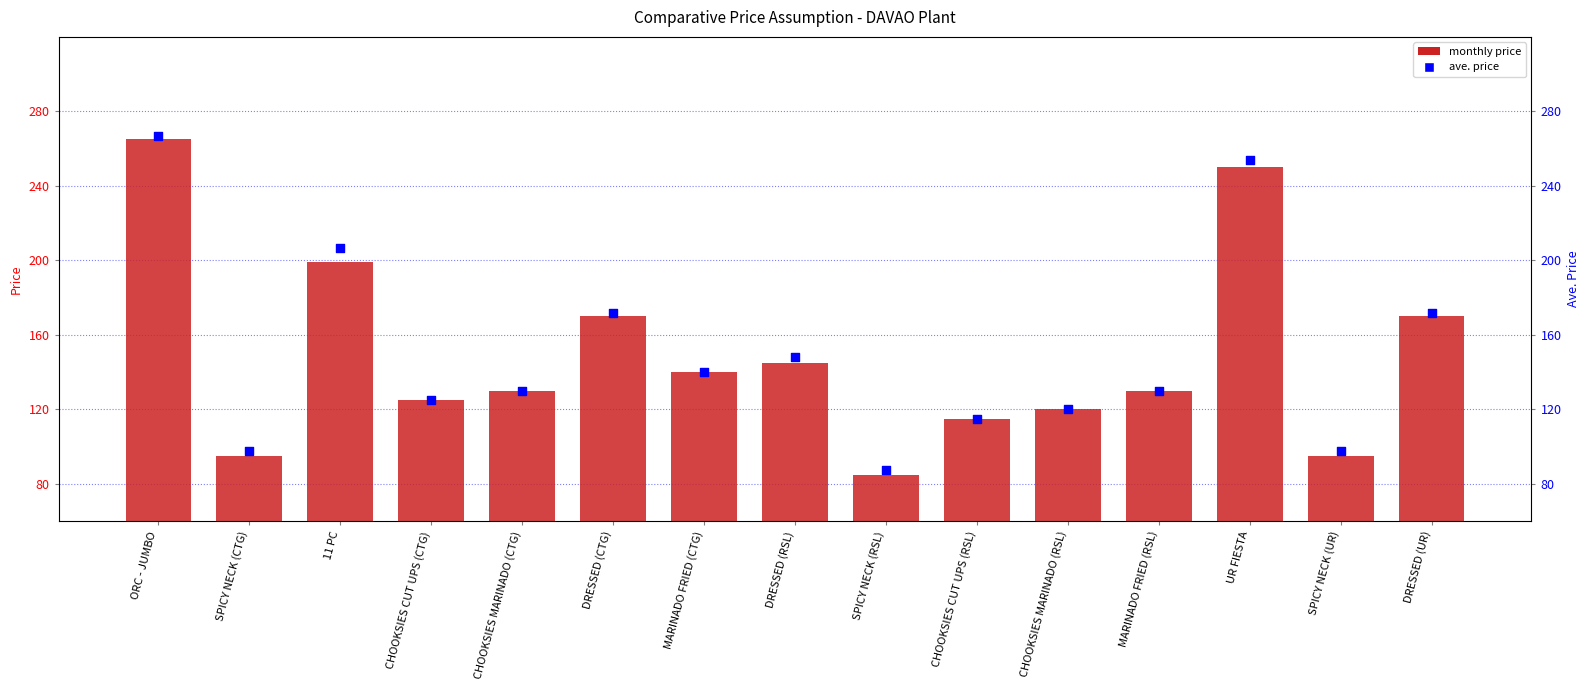

Which series contains the lowest Y value?

Jan